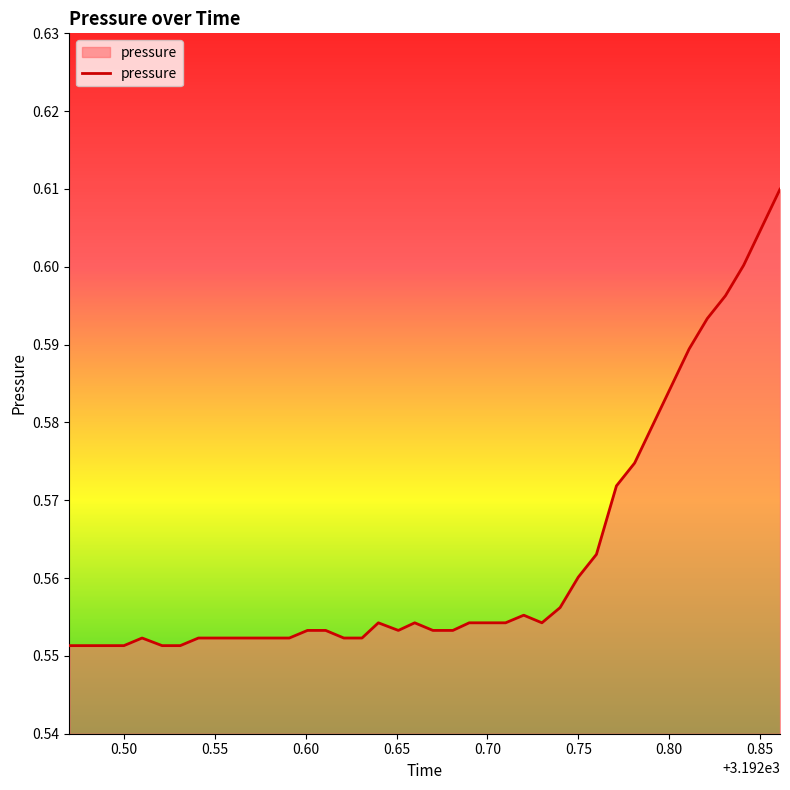

What is the value of the 25th point from the left?

0.6